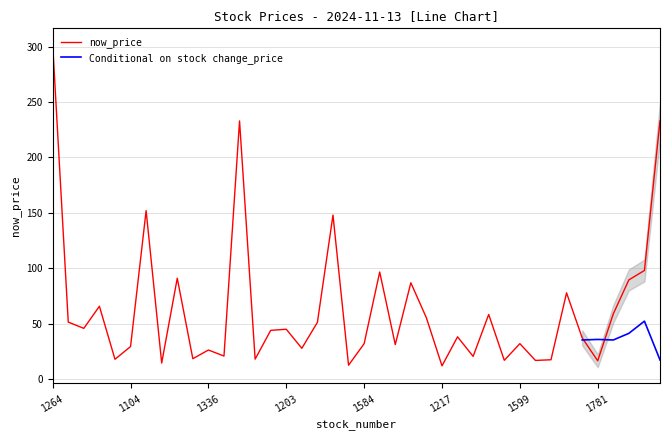

Is it true that the value at 34 is 37.2?

True